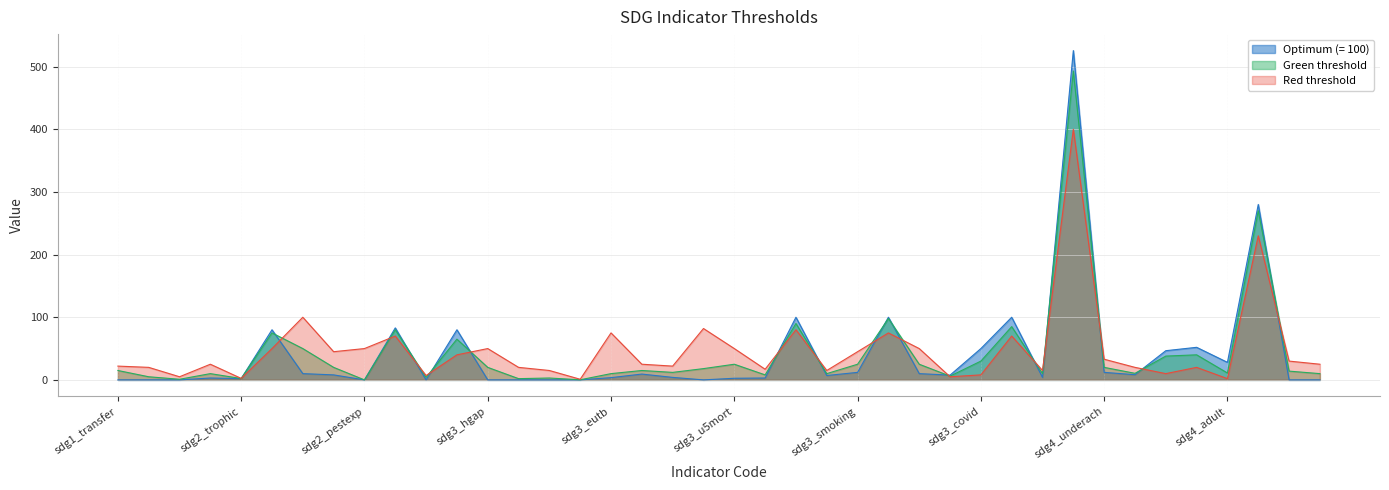

Reading left to right, what are all the values shown in this chart?

Optimum (= 100): sdg1_transfer=0.0	sdg1_material=0.0	sdg1_550pov=0.0	sdg2_obesity=3.0	sdg2_trophic=2.0	sdg2_euygap=80.0	sdg2_nitrogen=10.0	sdg2_ammonia=8.0	sdg2_pestexp=0.0	sdg3_eulifee=83.0	sdg3_legap=0.0	sdg3_ghealth=80.0	sdg3_hgap=0.0	sdg3_medical=0.0	sdg3_incgap=0.0	sdg3_geogap=0.0	sdg3_eutb=3.6	sdg3_ncds=9.3	sdg3_suicide=4.0	sdg3_pollmort=0.0	sdg3_u5mort=2.6	sdg3_road=3.0	sdg3_vac=100.0	sdg3_alcohol=7.0	sdg3_smoking=12.0	sdg3_insucov=100.0	sdg3_oopocket=10.0	sdg3_swb=7.6	sdg3_covid=50.0	sdg4_child=100.0	sdg4_early=4.0	sdg4_pisa=525.6	sdg4_underach=12.0	sdg4_socioec=8.3	sdg4_resil=46.6	sdg4_tertiary=52.0	sdg4_adult=28.0	sdg4_adultn=280.0	sdg5_paygap=0.0	sdg5_empgap=0.0
Green threshold: sdg1_transfer=15.0	sdg1_material=5.0	sdg1_550pov=1.0	sdg2_obesity=10.0	sdg2_trophic=2.2	sdg2_euygap=75.0	sdg2_nitrogen=50.0	sdg2_ammonia=20.0	sdg2_pestexp=0.0	sdg3_eulifee=80.0	sdg3_legap=4.0	sdg3_ghealth=65.0	sdg3_hgap=20.0	sdg3_medical=2.0	sdg3_incgap=3.0	sdg3_geogap=0.2	sdg3_eutb=10.0	sdg3_ncds=15.0	sdg3_suicide=12.0	sdg3_pollmort=18.0	sdg3_u5mort=25.0	sdg3_road=8.0	sdg3_vac=90.0	sdg3_alcohol=10.0	sdg3_smoking=25.0	sdg3_insucov=98.0	sdg3_oopocket=25.0	sdg3_swb=6.0	sdg3_covid=30.0	sdg4_child=85.0	sdg4_early=10.0	sdg4_pisa=493.0	sdg4_underach=20.0	sdg4_socioec=10.5	sdg4_resil=38.0	sdg4_tertiary=40.0	sdg4_adult=11.0	sdg4_adultn=270.0	sdg5_paygap=14.0	sdg5_empgap=10.0
Red threshold: sdg1_transfer=22.0	sdg1_material=20.0	sdg1_550pov=5.0	sdg2_obesity=25.0	sdg2_trophic=2.4	sdg2_euygap=50.0	sdg2_nitrogen=100.0	sdg2_ammonia=45.0	sdg2_pestexp=50.0	sdg3_eulifee=70.0	sdg3_legap=7.0	sdg3_ghealth=40.0	sdg3_hgap=50.0	sdg3_medical=20.0	sdg3_incgap=15.0	sdg3_geogap=1.0	sdg3_eutb=75.0	sdg3_ncds=25.0	sdg3_suicide=22.0	sdg3_pollmort=82.0	sdg3_u5mort=50.0	sdg3_road=17.0	sdg3_vac=80.0	sdg3_alcohol=15.0	sdg3_smoking=45.0	sdg3_insucov=75.0	sdg3_oopocket=50.0	sdg3_swb=5.0	sdg3_covid=8.0	sdg4_child=70.0	sdg4_early=15.0	sdg4_pisa=400.0	sdg4_underach=33.0	sdg4_socioec=20.0	sdg4_resil=10.0	sdg4_tertiary=20.0	sdg4_adult=2.0	sdg4_adultn=230.0	sdg5_paygap=30.0	sdg5_empgap=25.0